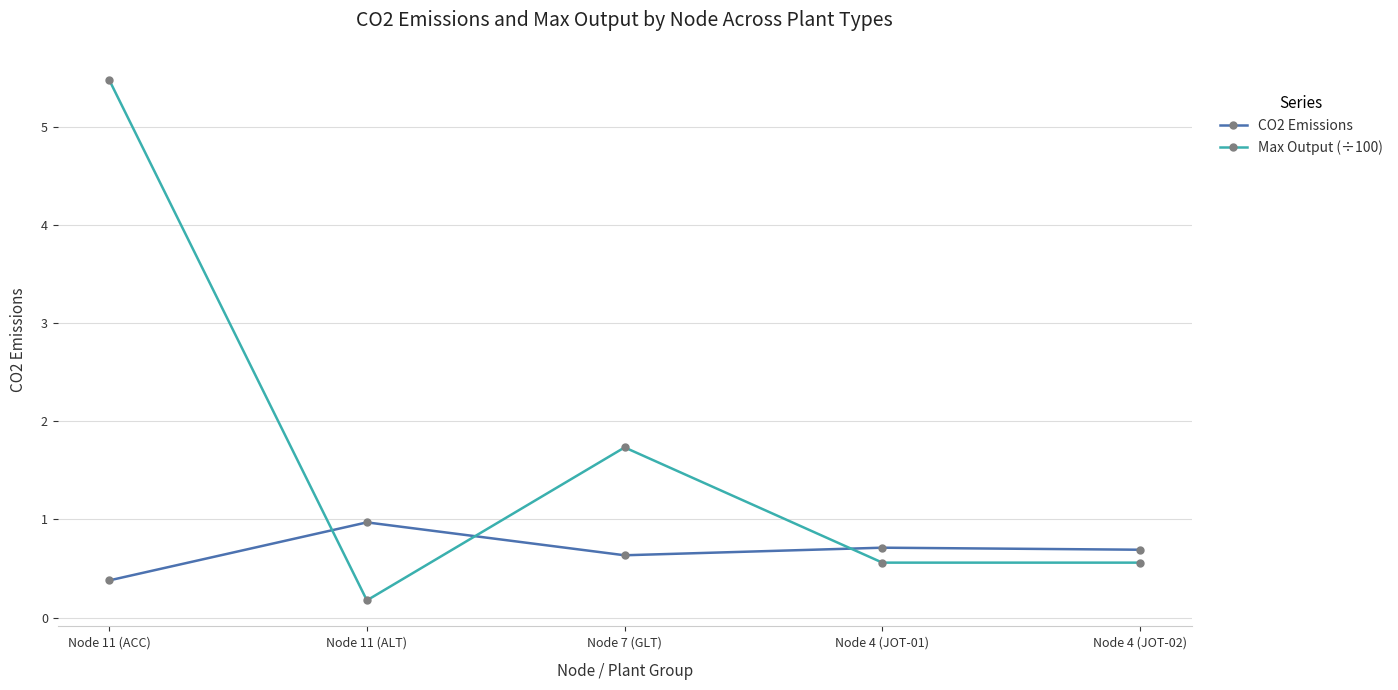

At which category does Max Output (÷100) reach its first local peak?

Node 7 (GLT)